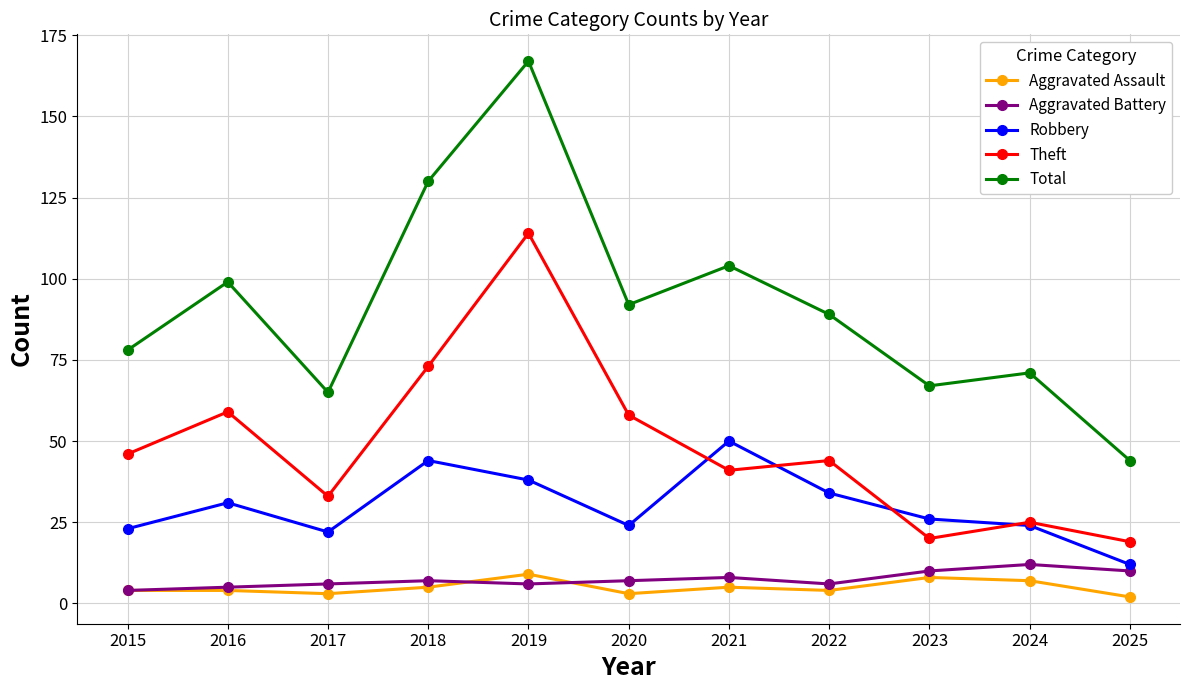

What is the value of the Aggravated Battery point at the 10th from the left?

12